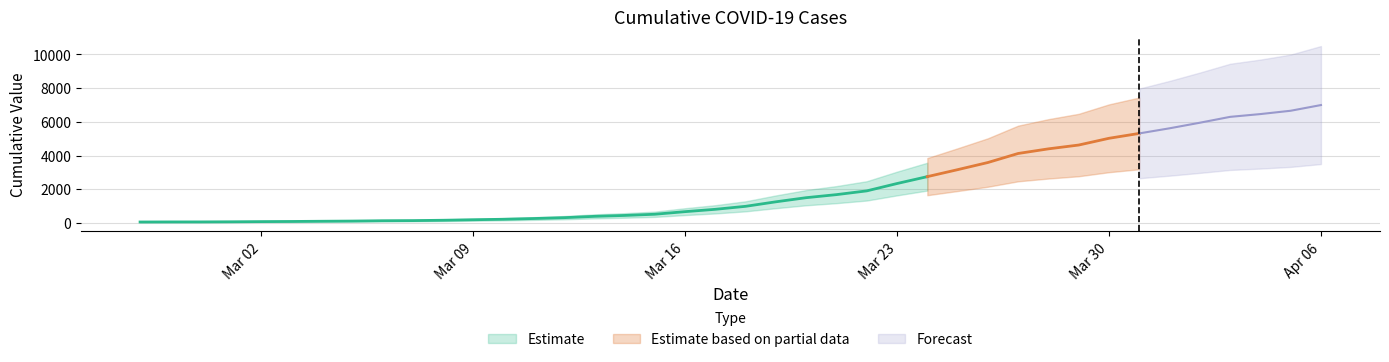

What is the difference between the values at 2020-03-16 and 2020-03-17?

139